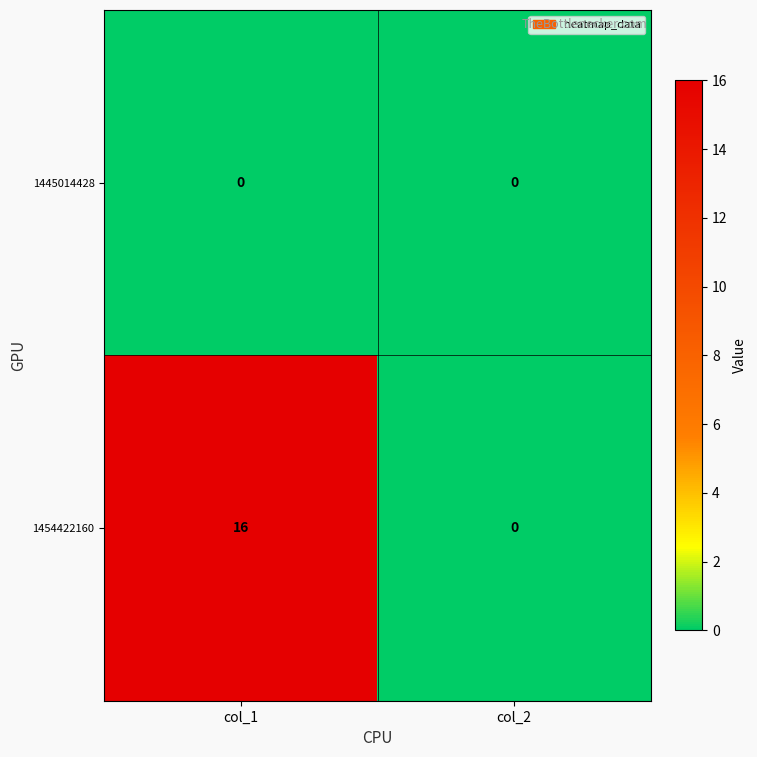

Which series has the largest total across all categories?

1454422160